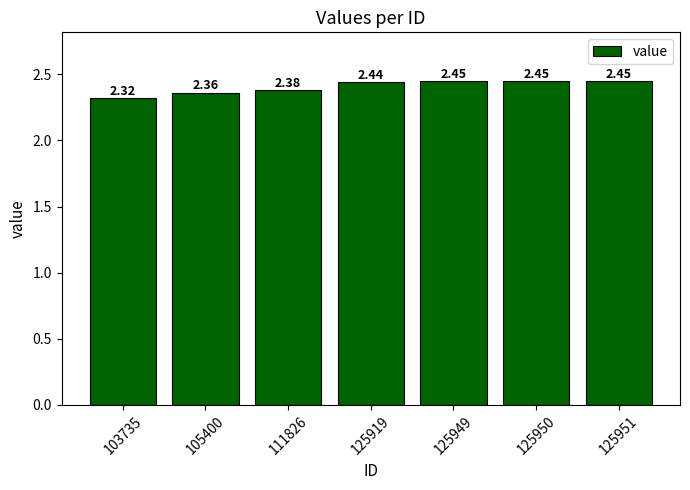

How many bars are there in total?

7